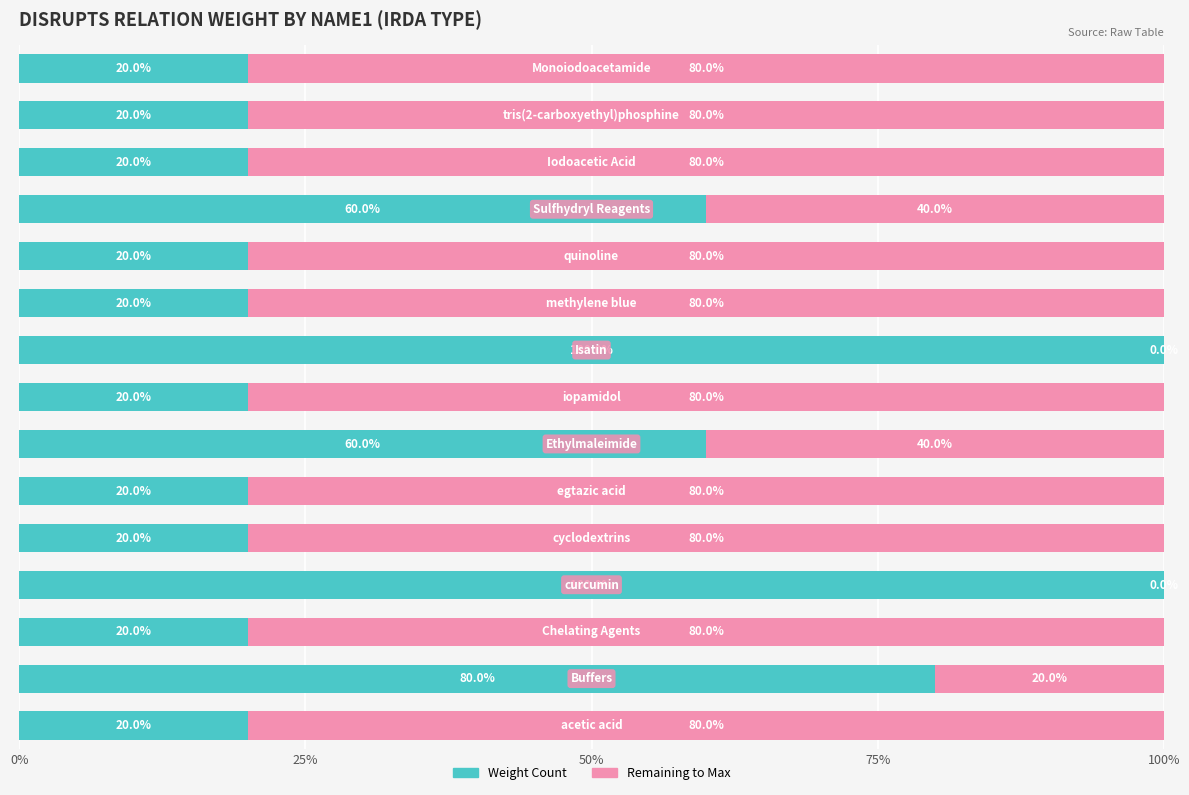

What is the sum of all Weight Count values?

600